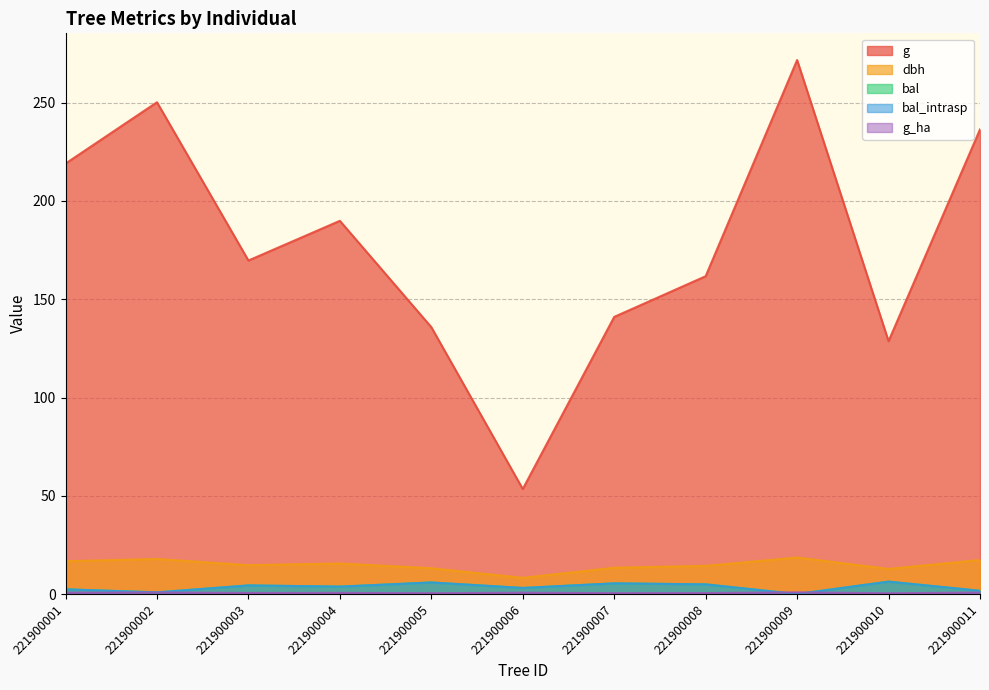

True or false: g and dbh intersect in this chart.

False